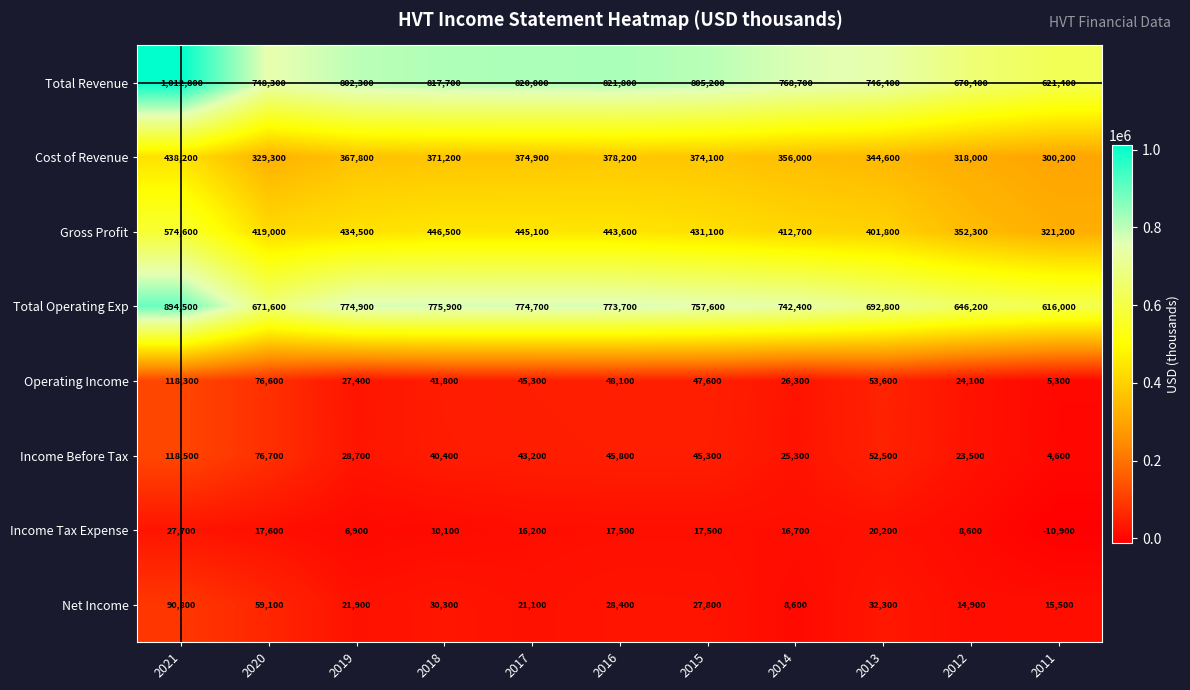

At how many categories does at least one series exceed 701389?

9